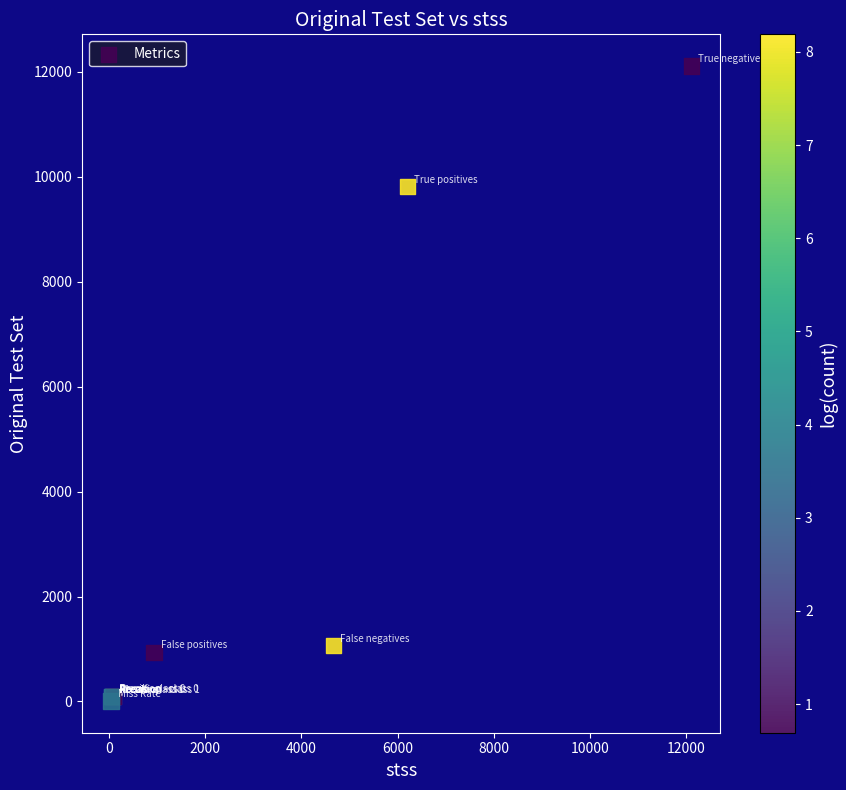

What Y value in the scatter plot is closest to 6057?

9807.0